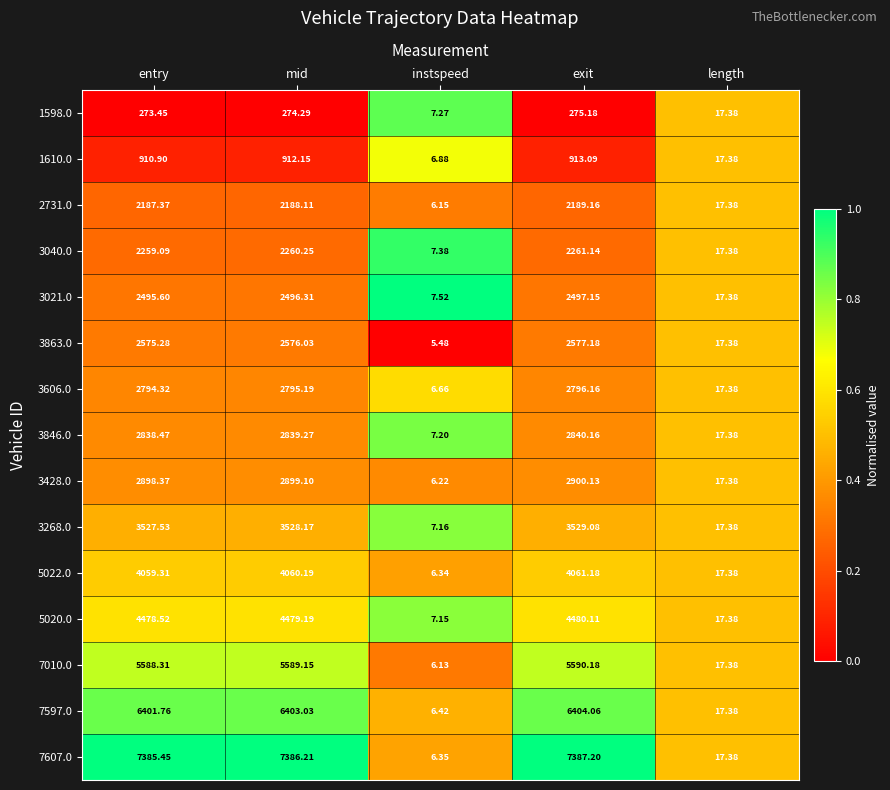

Which label corresponds to the smallest value in the chart?

instspeed